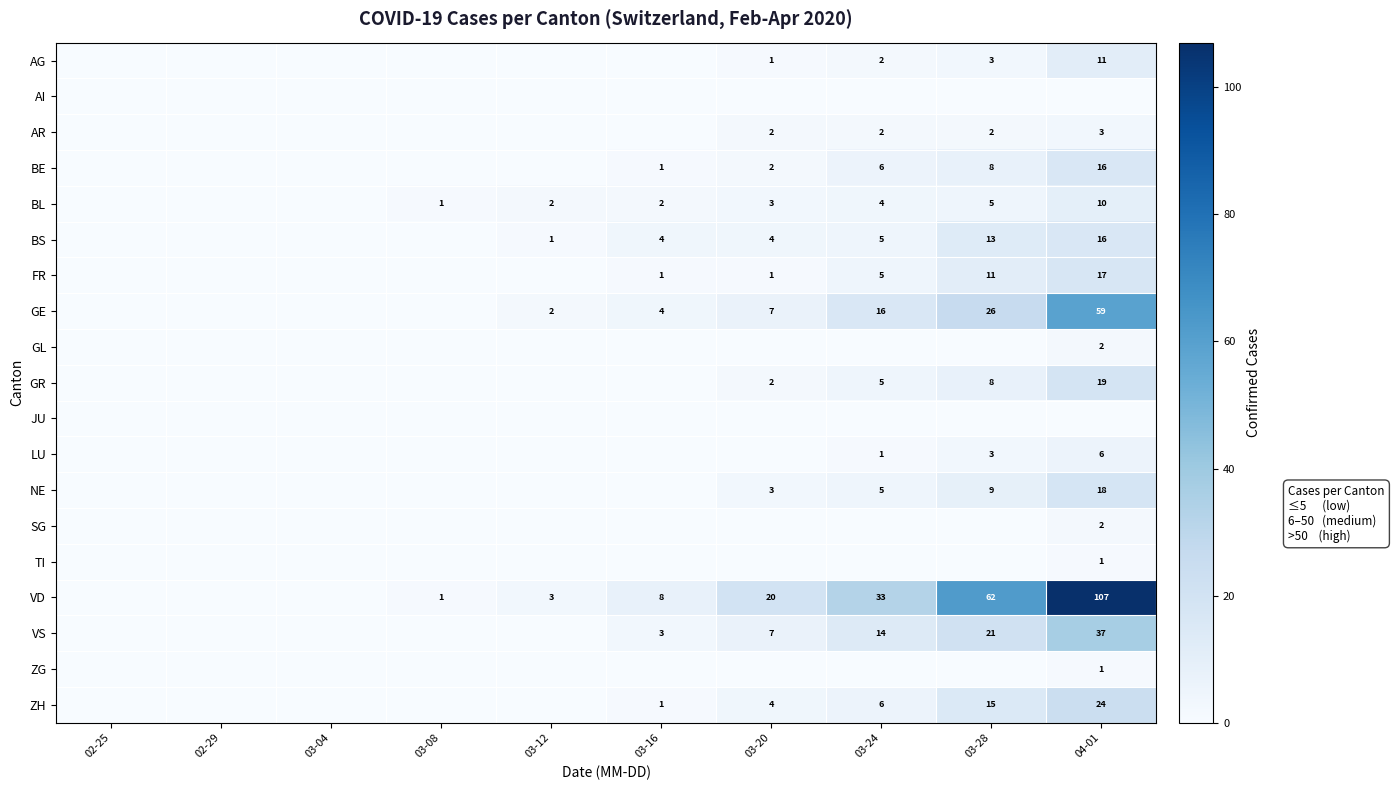

Which label corresponds to the largest value in the chart?

04-01